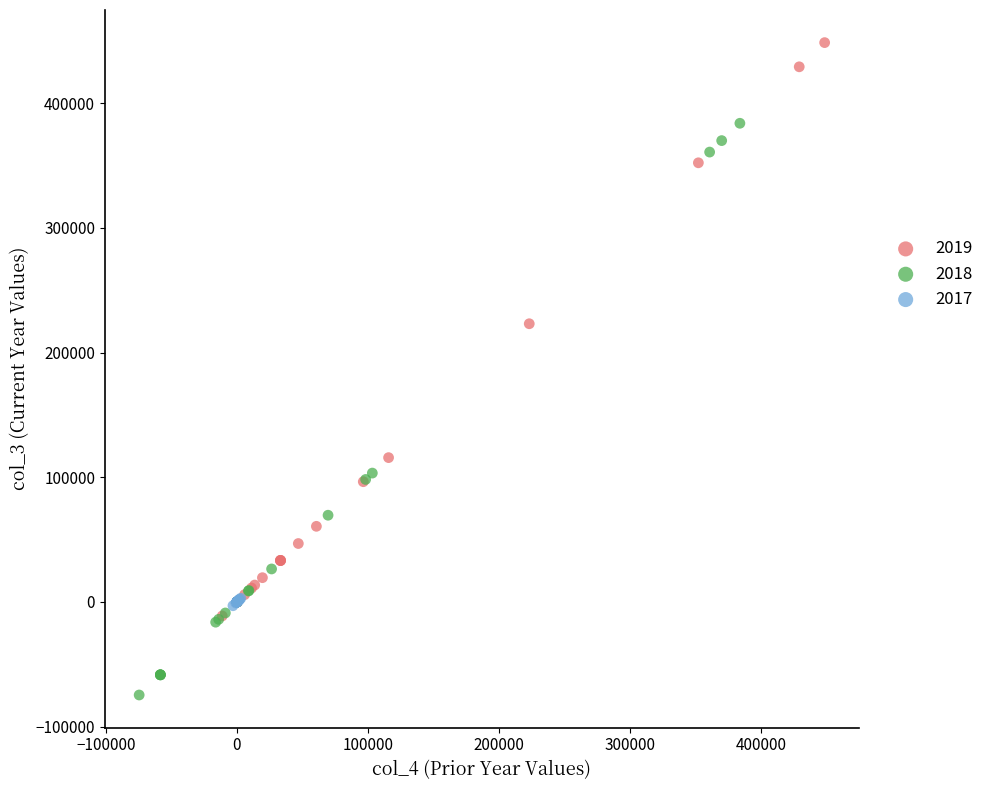

Which series reaches the maximum Y coordinate?

2019